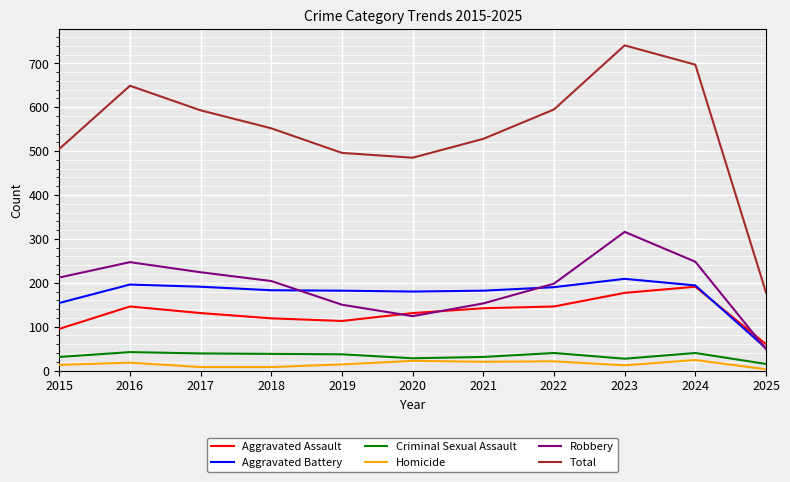

What is the minimum value for Aggravated Battery?

51